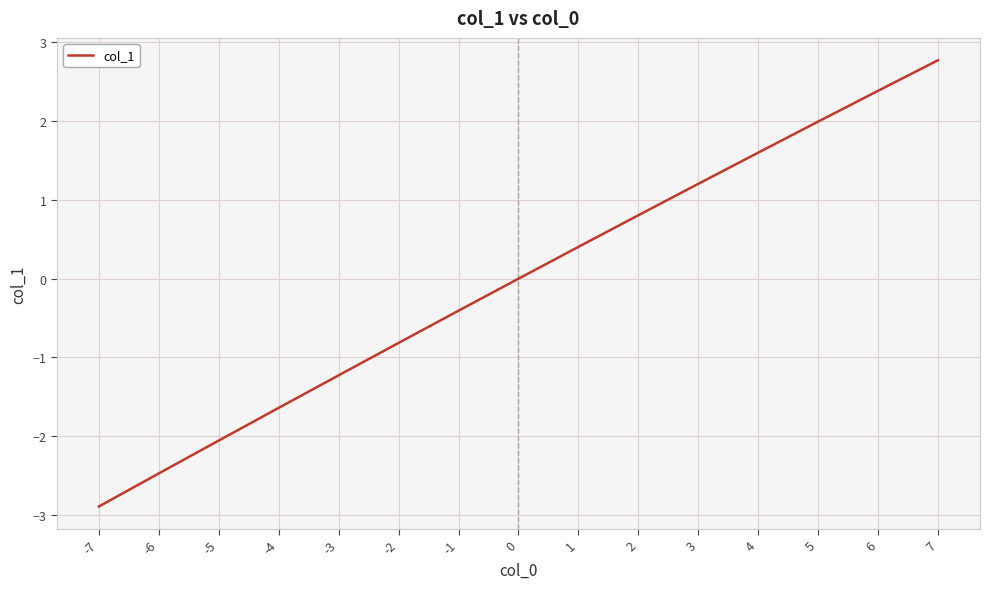

Reading left to right, extract all data points from this chart.

-7=-2.9	-6=-2.5	-5=-2.1	-4=-1.6	-3=-1.2	-2=-0.8	-1=-0.4	0=0.0	1=0.4	2=0.8	3=1.2	4=1.6	5=2.0	6=2.4	7=2.8